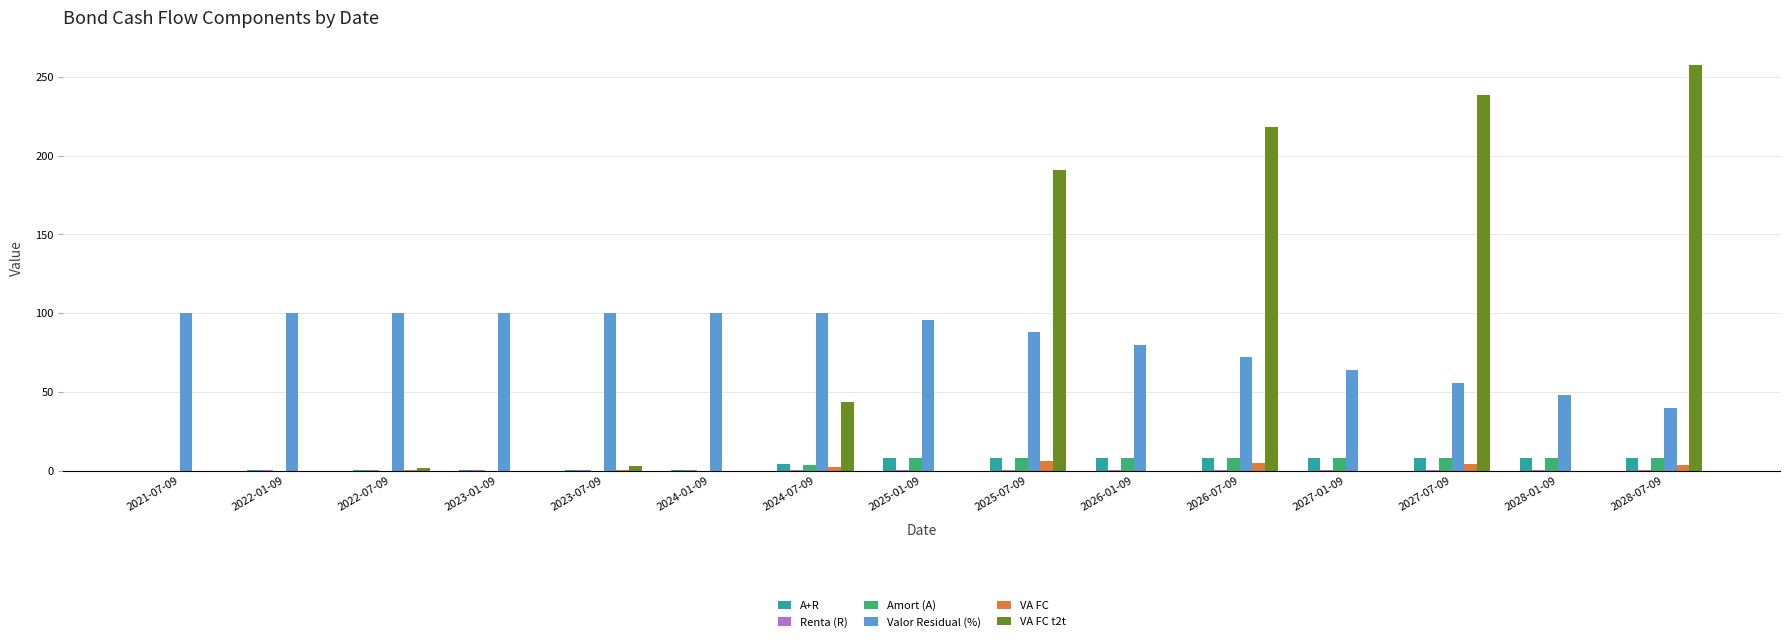

The value of A+R at 2026-01-09 is 8.3. True or false?

True